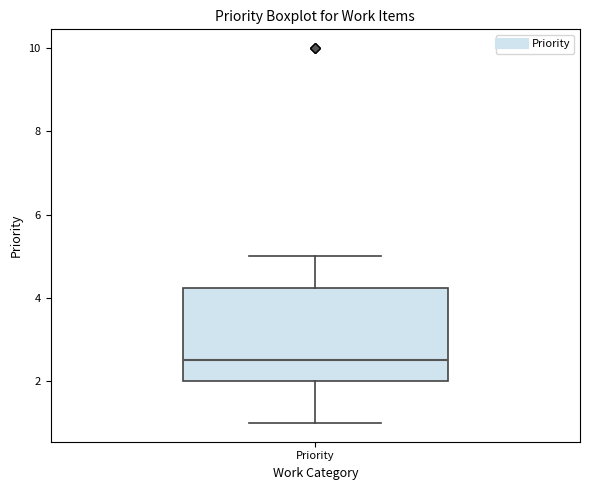

Read this box plot against the y-axis: the position of the median line, the range covered by the box, and the ends of both whiskers. The values are not printed on the chart, so give them approximately, as read against the axis.

median 2.6, box 2.0 to 4.2, whiskers 1.0 to 5.0